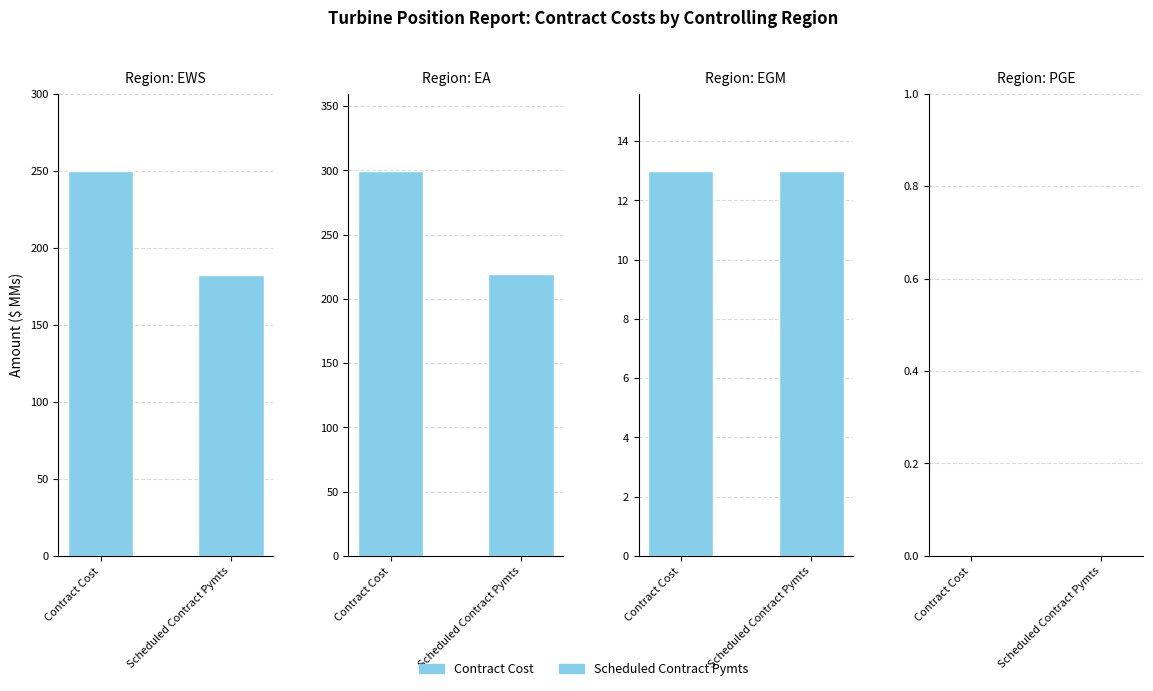

What position from the left is EA?

2